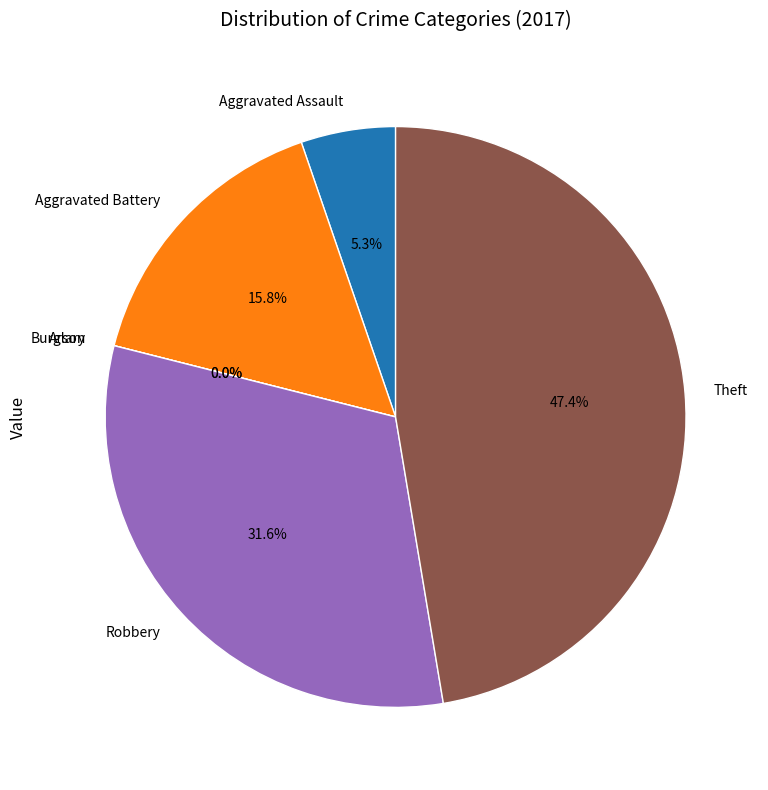

Which category has the biggest portion of the pie?

Theft